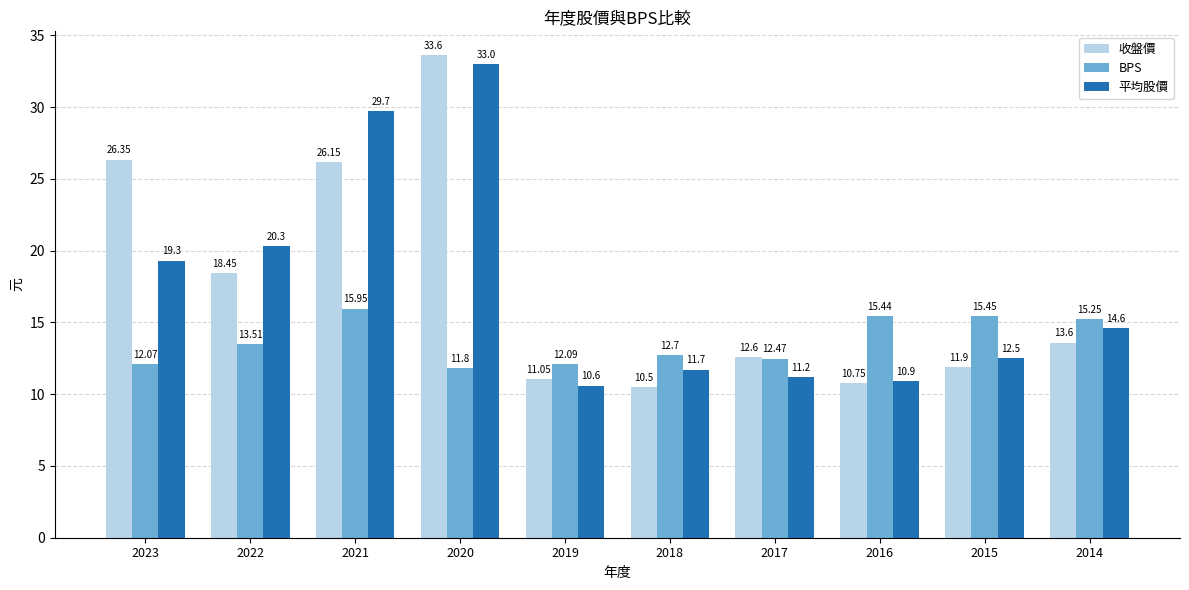

Where does the 平均股價 series first go above 14?

2023